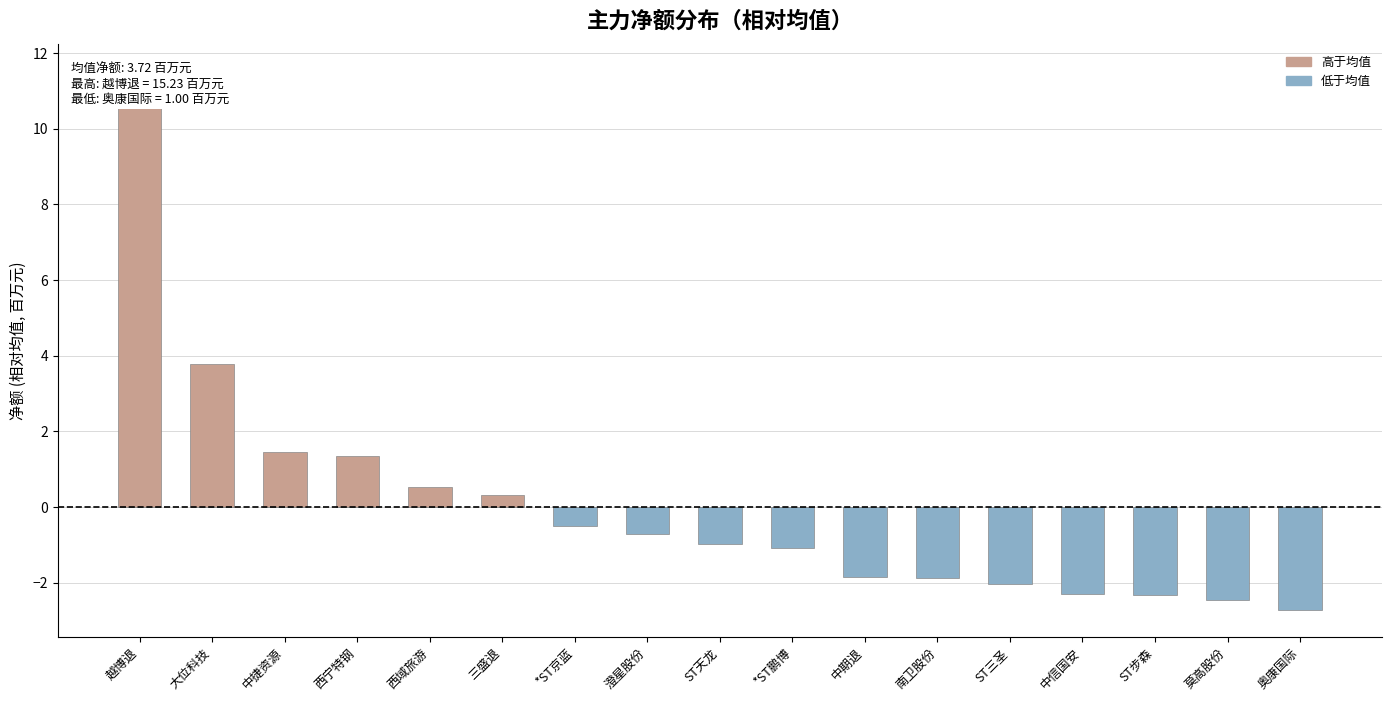

How many values in 低于均值 are below zero?

11